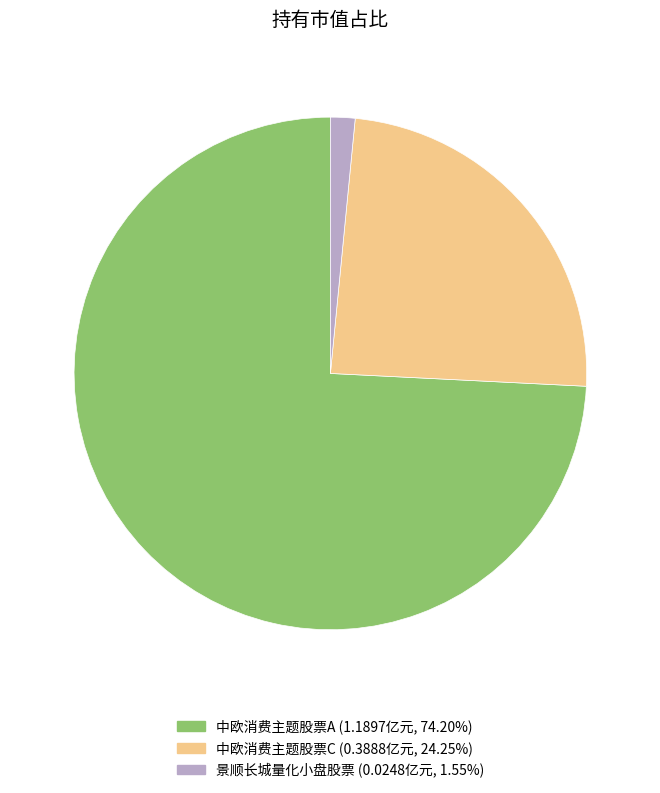

Which has a higher value, 中欧消费主题股票A or 中欧消费主题股票C?

中欧消费主题股票A